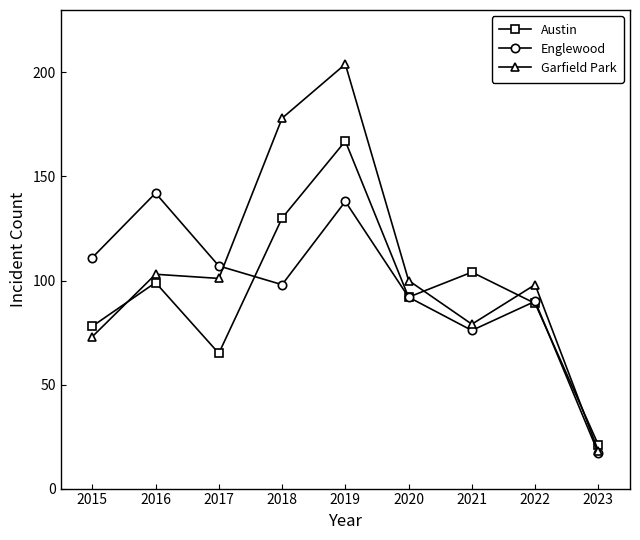

At which label does Garfield Park reach its peak?

2019